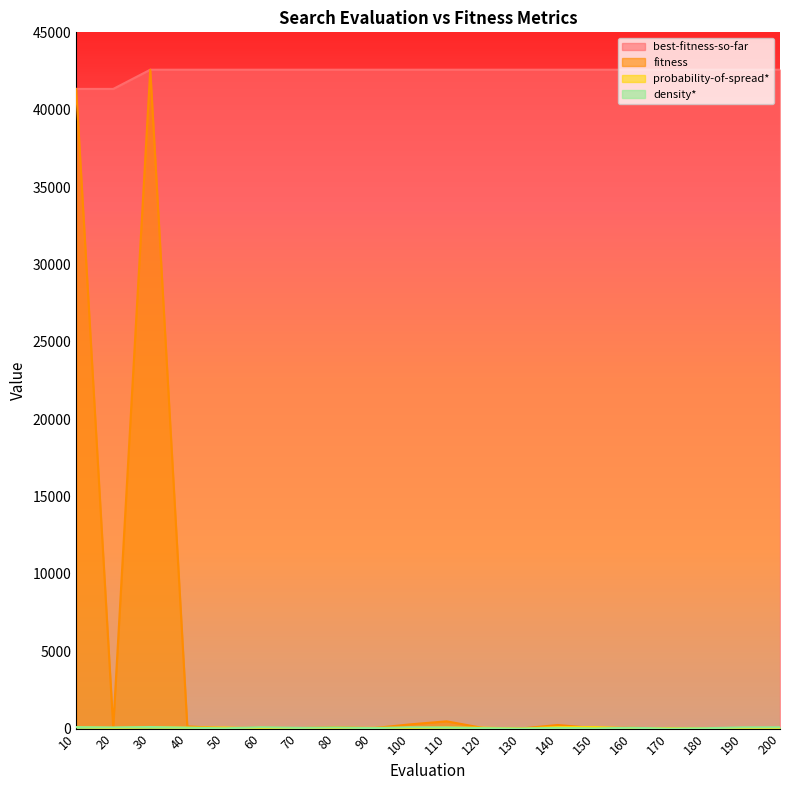

Reading left to right, what are all the values shown in this chart?

best-fitness-so-far: 41341.2	41341.2	42583.8	42583.8	42583.8	42583.8	42583.8	42583.8	42583.8	42583.8	42583.8	42583.8	42583.8	42583.8	42583.8	42583.8	42583.8	42583.8	42583.8	42583.8
fitness: 41341.2	73.2	42583.8	137.7	25.1	49.5	30.2	88.5	19.4	266.3	466.1	29.7	1.0	229.3	28.5	49.9	0.0	0.0	0.0	2.6
probability-of-spread*: 97.0	41.0	88.0	55.0	67.0	16.0	5.0	40.0	45.0	34.0	64.0	55.0	0.0	96.0	96.0	19.0	23.0	8.0	11.0	8.0
density*: 90.0	70.0	98.0	55.0	15.0	83.0	44.0	69.0	27.0	79.0	67.0	26.0	2.0	45.0	10.0	50.0	0.0	22.0	74.0	77.0